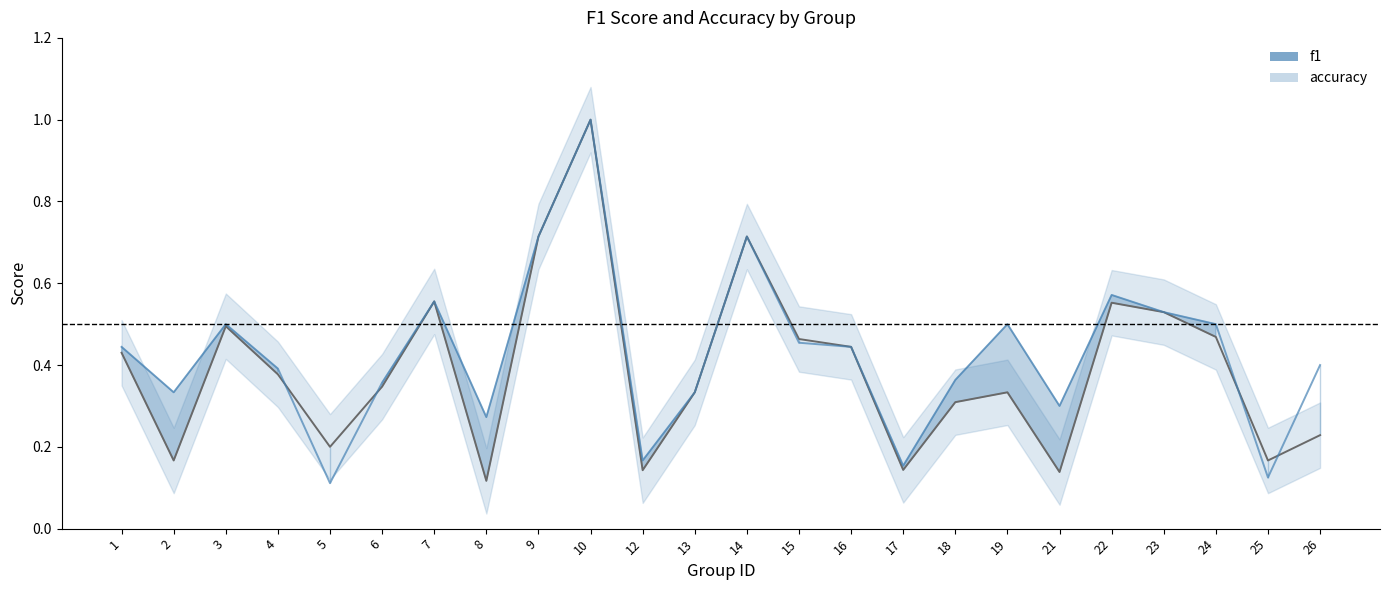

What is the difference between the values at 14 and 17?

0.6